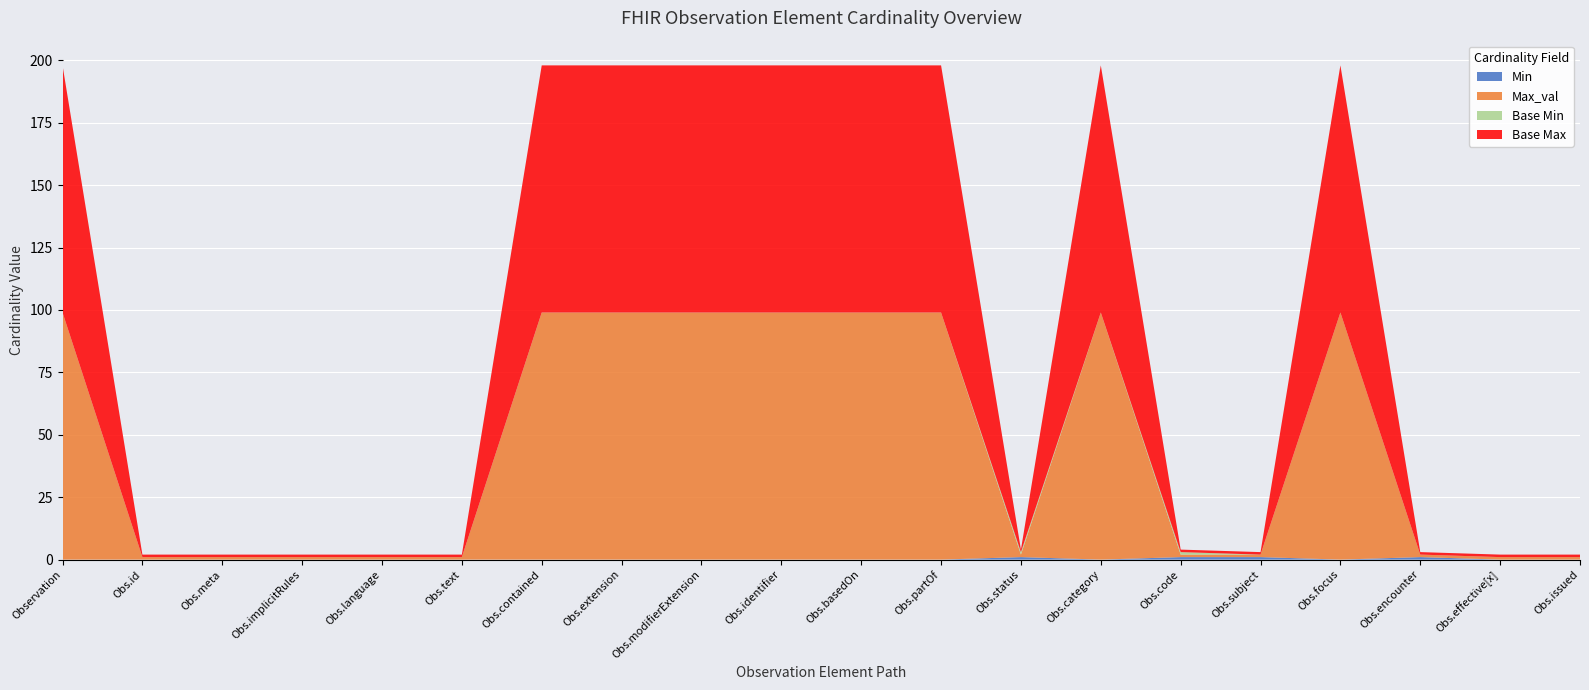

Reading left to right, list all the values displayed in this chart.

Min: 0	0	0	0	0	0	0	0	0	0	0	0	1	0	1	1	0	1	0	0
Max_val: 99	1	1	1	1	1	99	99	99	99	99	99	1	99	1	1	99	1	1	1
Base Min: 0	0	0	0	0	0	0	0	0	0	0	0	1	0	1	0	0	0	0	0
Base Max: 99	1	1	1	1	1	99	99	99	99	99	99	1	99	1	1	99	1	1	1